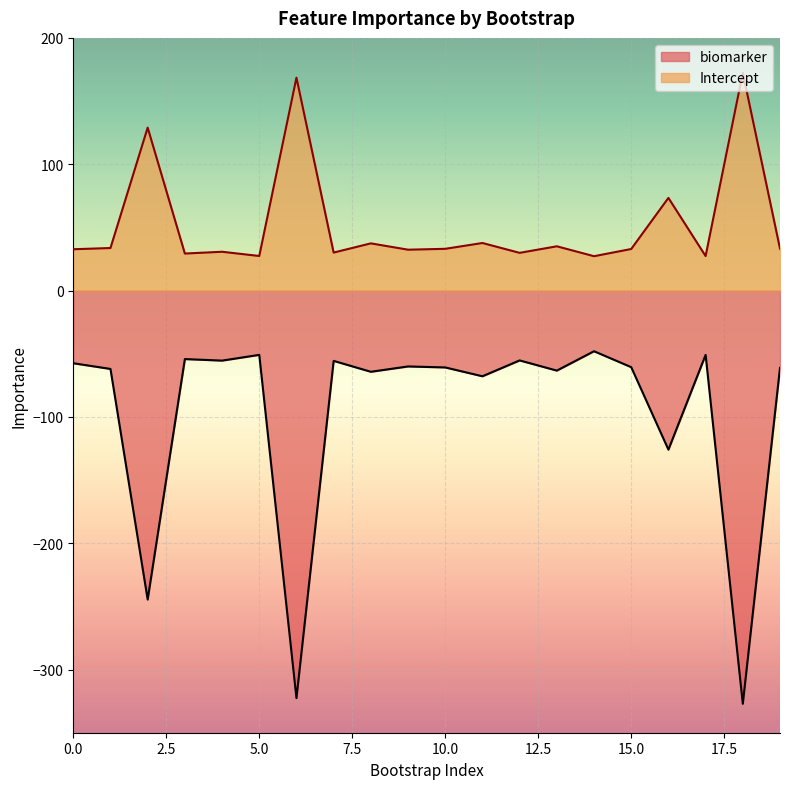

What is the spread (max minus min) of values at 15.0?

93.5